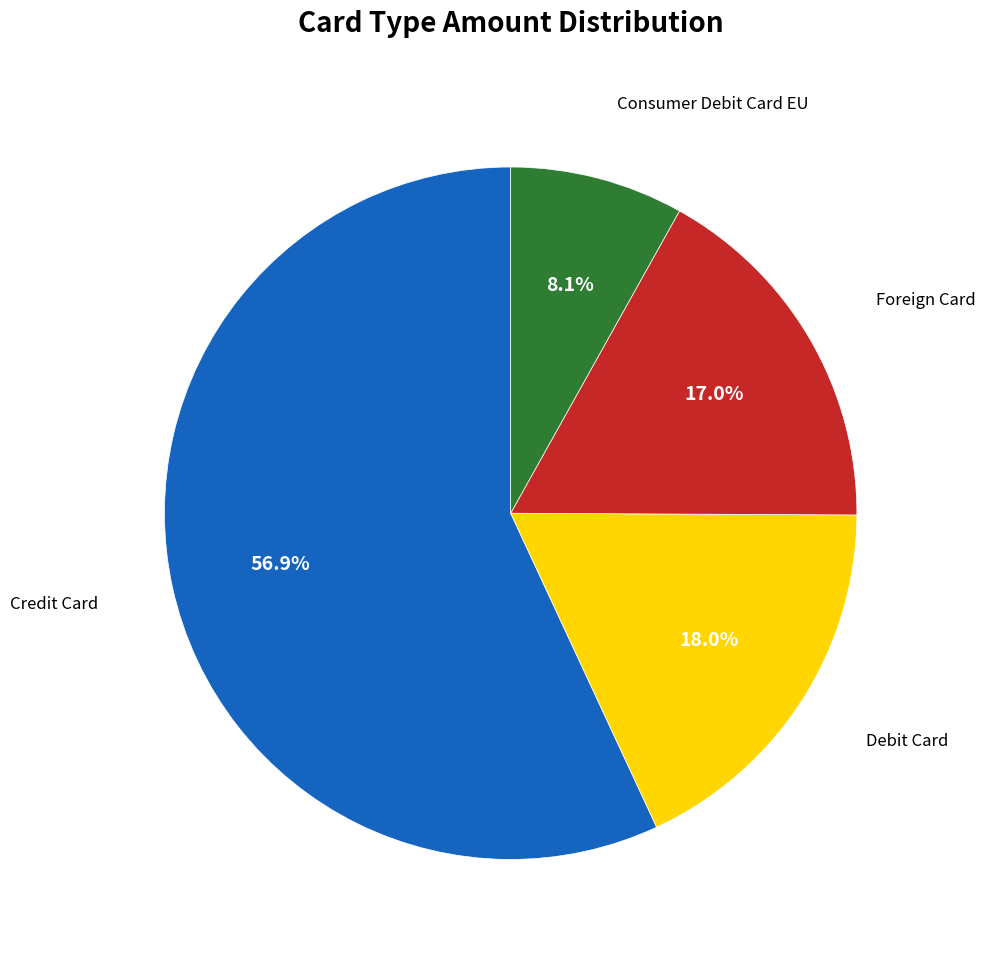

To the nearest percent, what is the average slice percentage?

25%